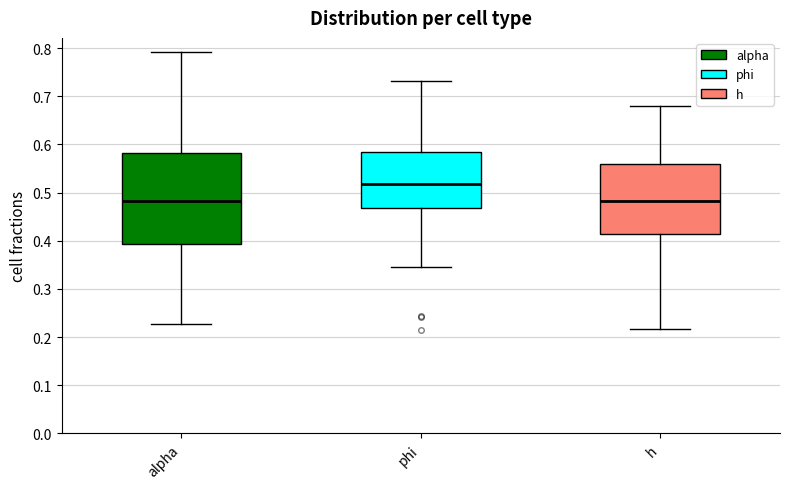

Reading left to right, read every box against the y-axis: the position of its median line, the range the box covers, and the ends of its whiskers. The values are not printed on the chart, so give them approximately, as read against the axis.

alpha: median 0.48, box 0.39 to 0.58, whiskers 0.23 to 0.79
phi: median 0.52, box 0.47 to 0.58, whiskers 0.35 to 0.73
h: median 0.48, box 0.41 to 0.56, whiskers 0.22 to 0.68